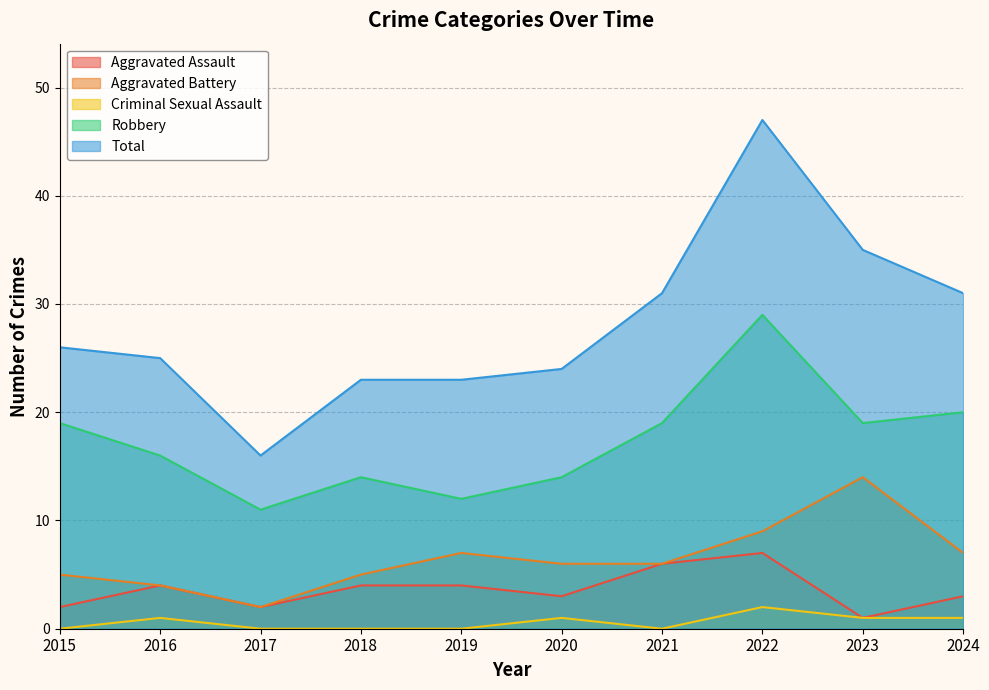

Where is Robbery nearest to the value 20?

2024